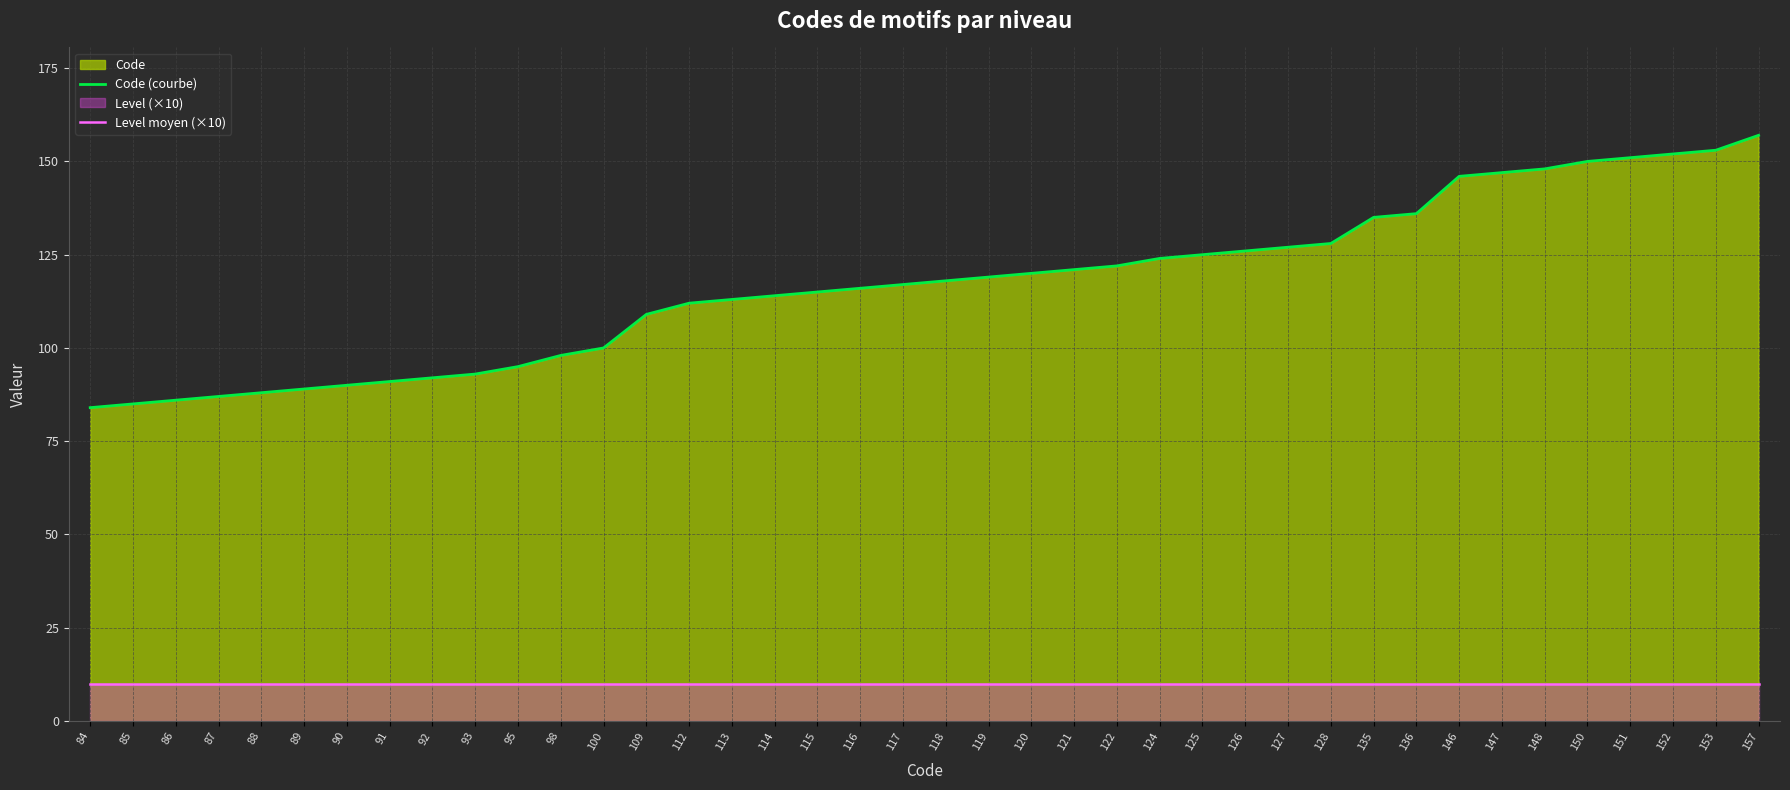

List the series in order of their peak value, lowest first.

Level moyen (×10), Code (courbe)